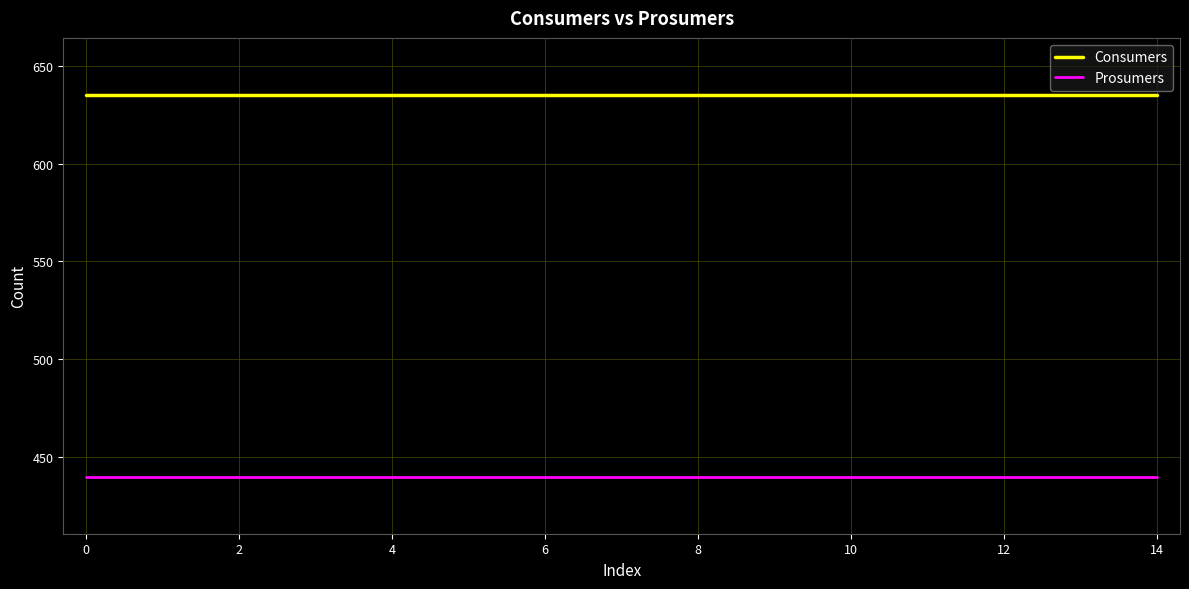

True or false: Consumers and Prosumers intersect in this chart.

False